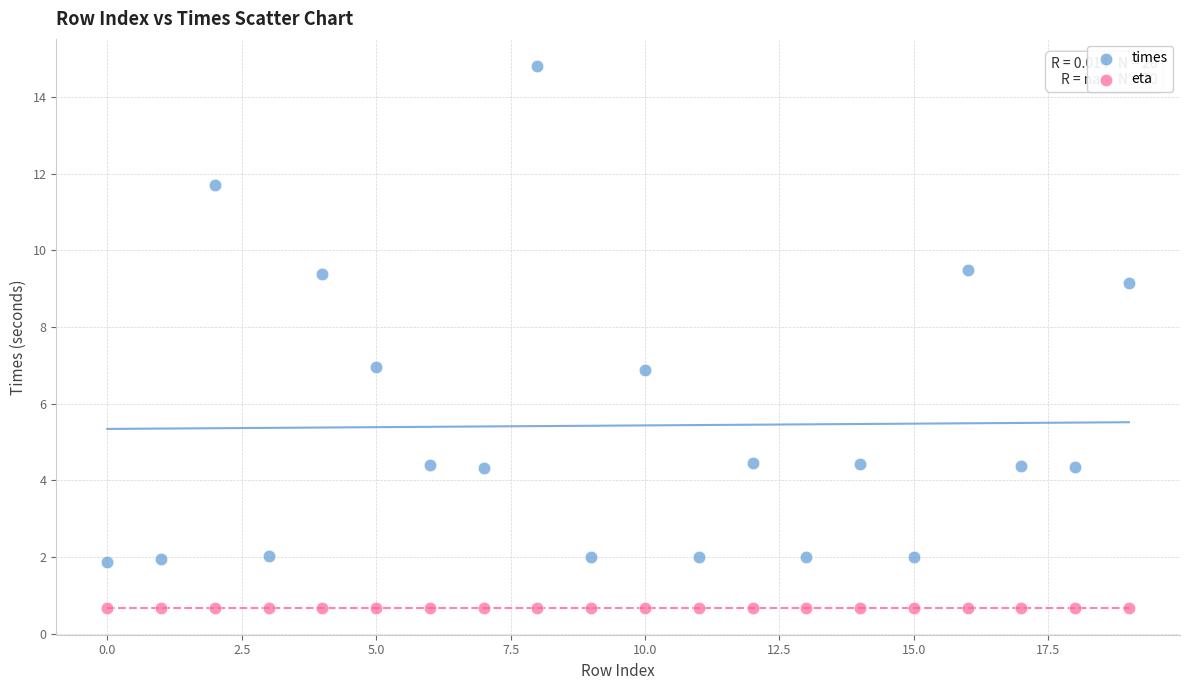

Which series reaches the minimum Y coordinate?

eta